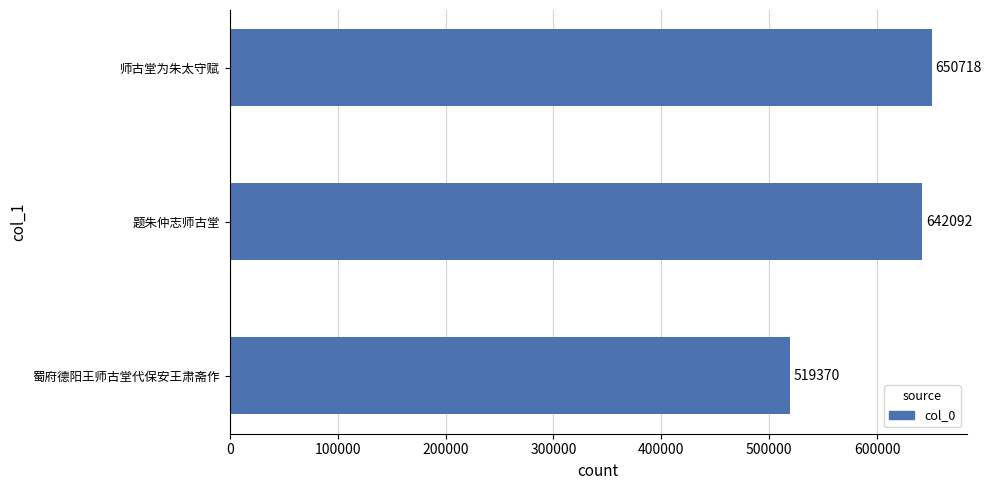

Is it true that the value at 师古堂为朱太守赋 is 911945?

False